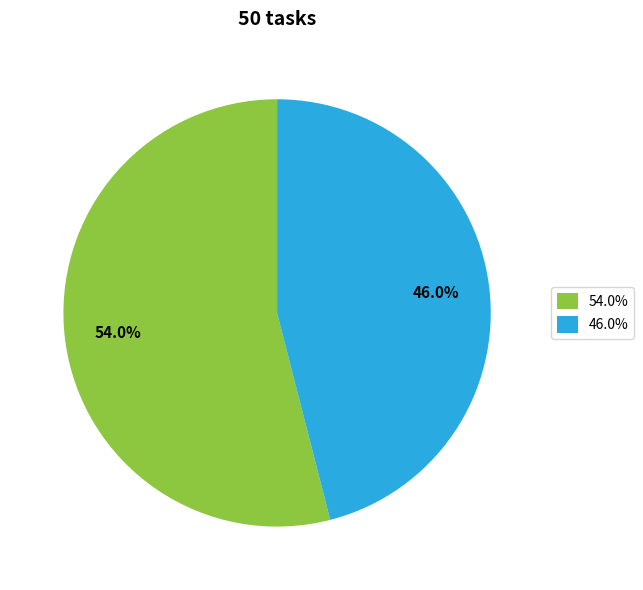

Is the sum of 54.0% and 46.0% greater than half?

Yes